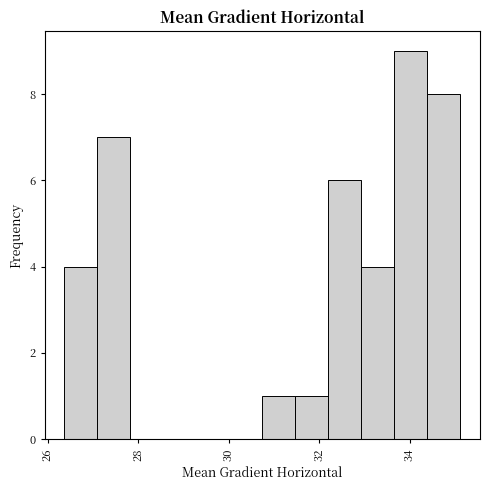

Read against the x-axis, roughly where is the centre of the tallest bar?

34.0